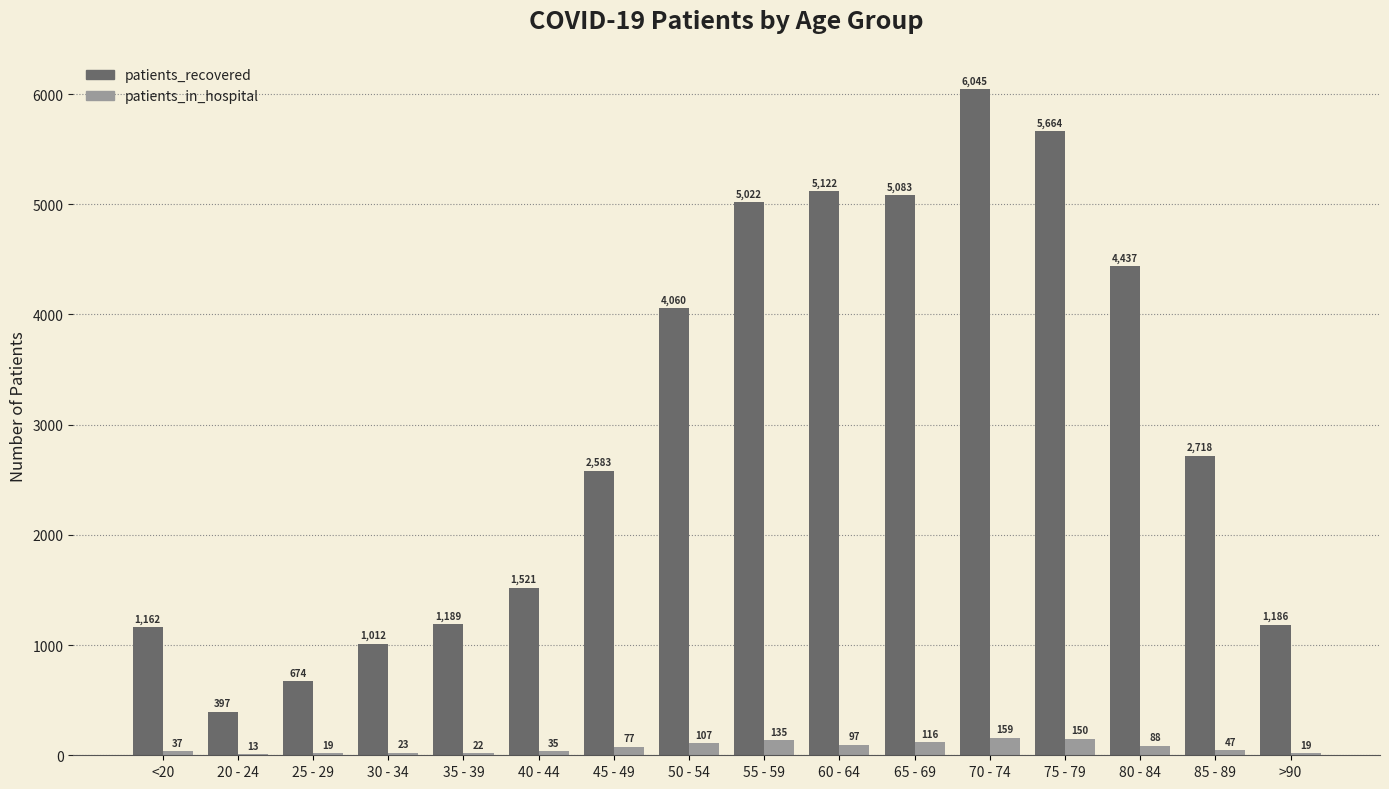

Reading left to right, extract all data points from this chart.

patients_recovered: <20=1162	20 - 24=397	25 - 29=674	30 - 34=1012	35 - 39=1189	40 - 44=1521	45 - 49=2583	50 - 54=4060	55 - 59=5022	60 - 64=5122	65 - 69=5083	70 - 74=6045	75 - 79=5664	80 - 84=4437	85 - 89=2718	>90=1186
patients_in_hospital: <20=37	20 - 24=13	25 - 29=19	30 - 34=23	35 - 39=22	40 - 44=35	45 - 49=77	50 - 54=107	55 - 59=135	60 - 64=97	65 - 69=116	70 - 74=159	75 - 79=150	80 - 84=88	85 - 89=47	>90=19